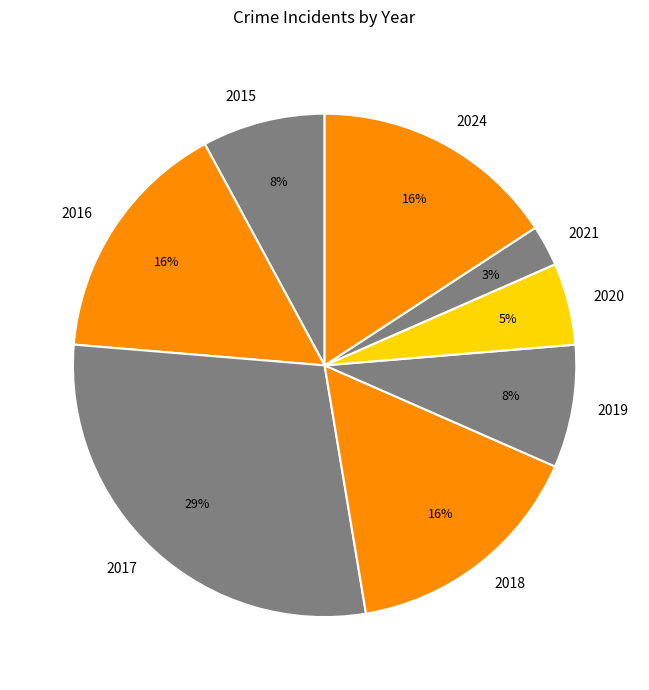

How many segments does this pie chart have?

8